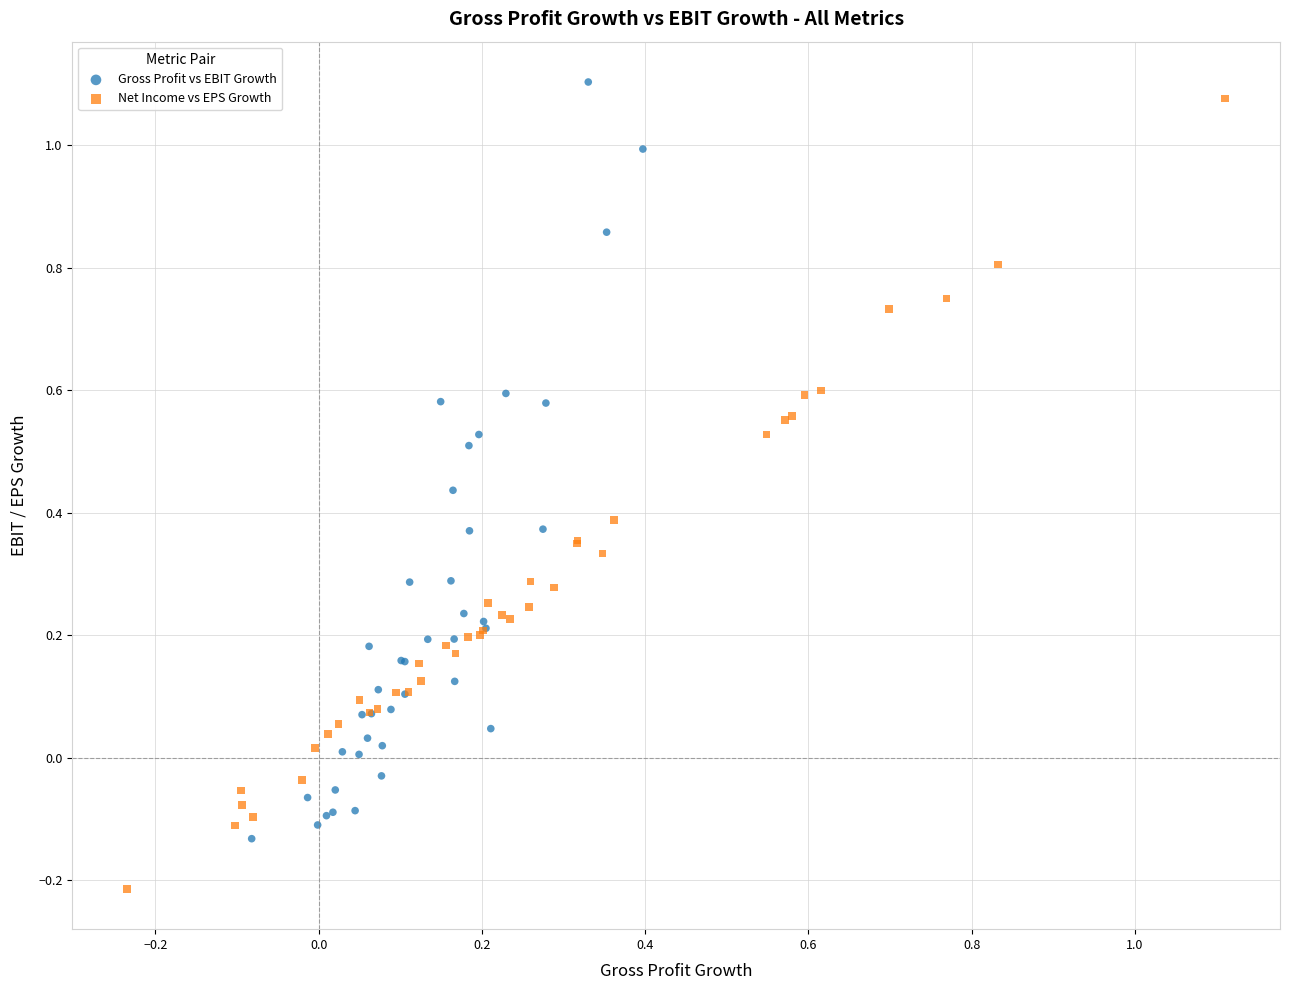

Which series reaches the minimum Y coordinate?

Net Income vs EPS Growth